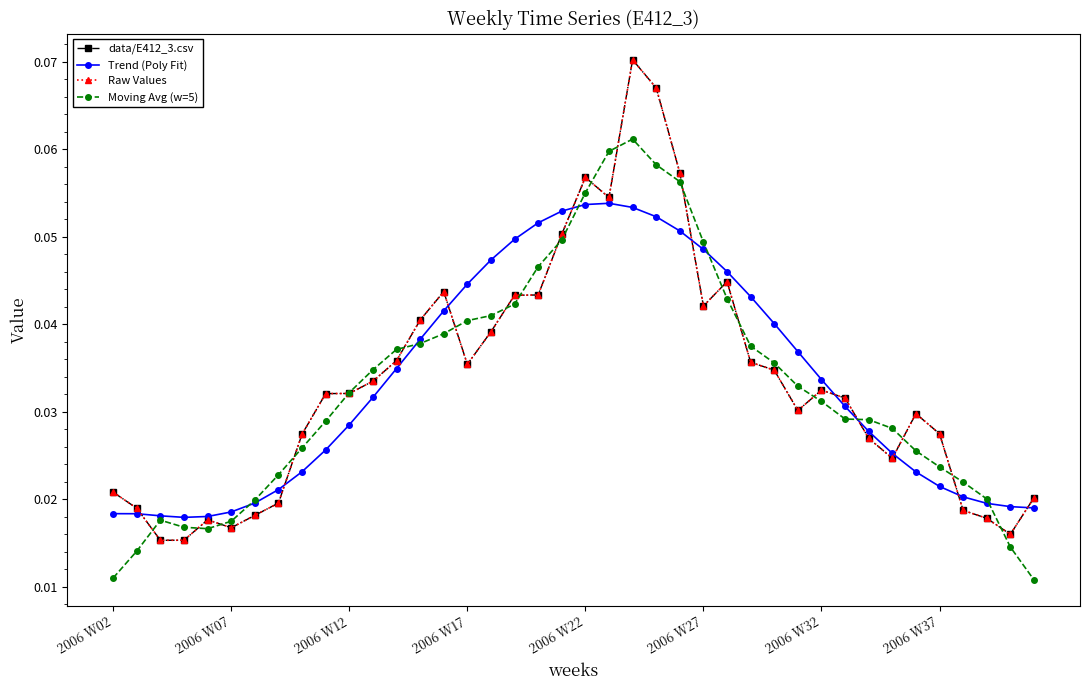

Does the chart have visible grid lines?

No